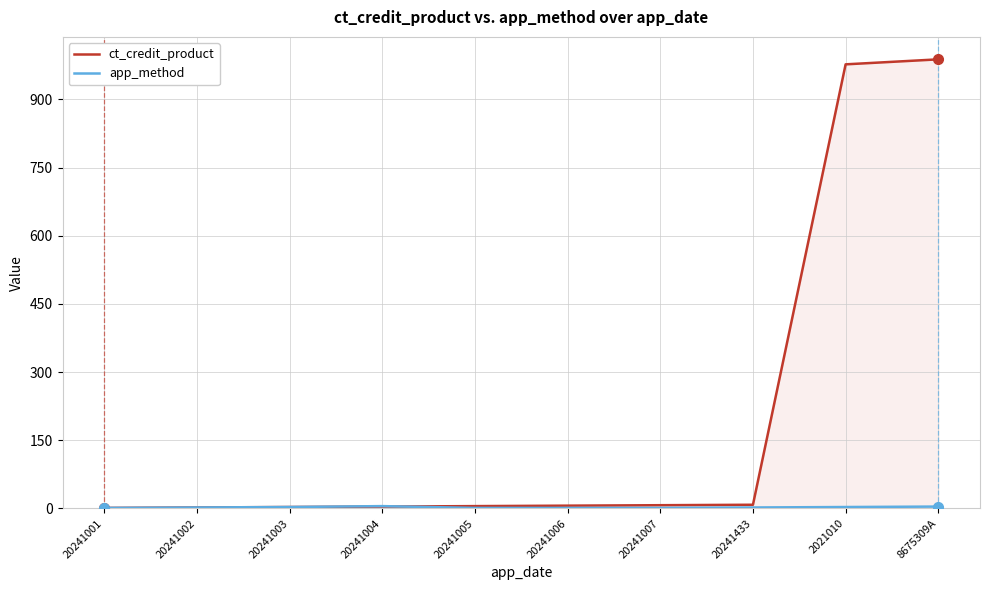

How many times do ct_credit_product and app_method cross each other?

1